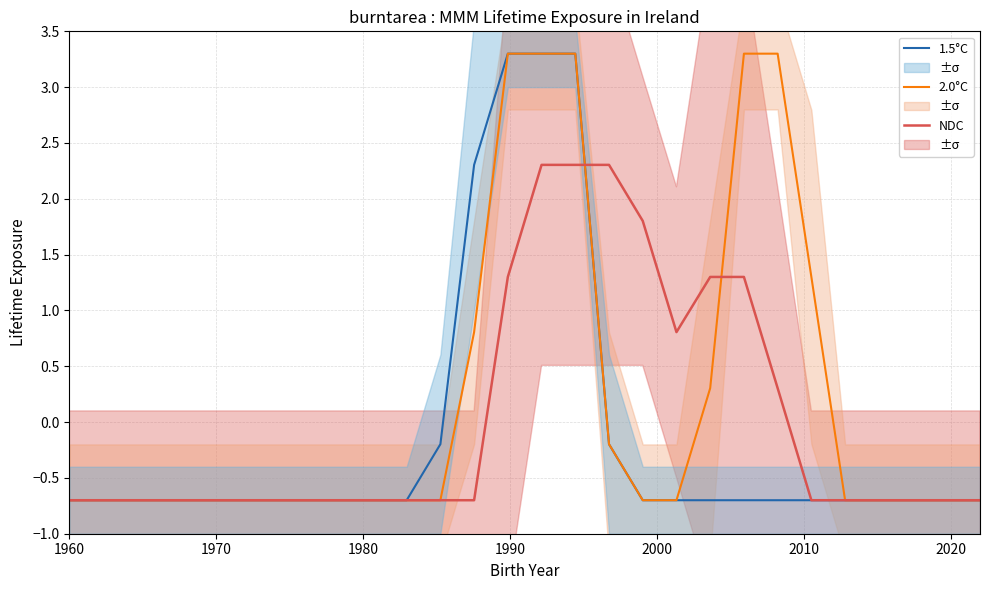

What is the minimum value for 1.5°C?

-0.7